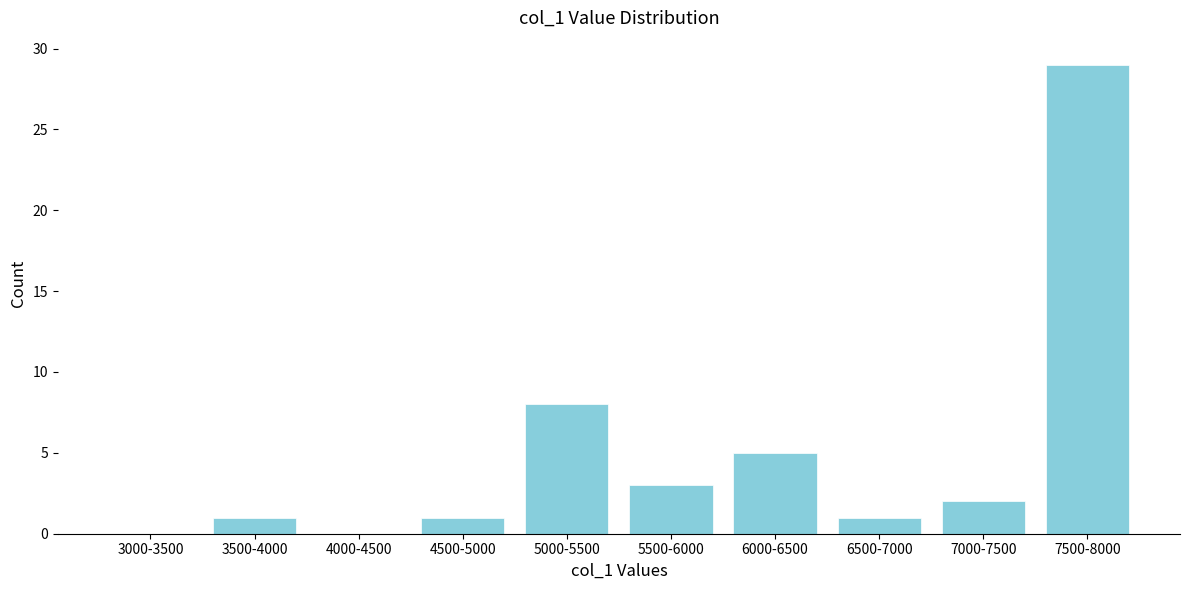

Reading right to left, what are all the values shown in this chart?

7500-8000=29	7000-7500=2	6500-7000=1	6000-6500=5	5500-6000=3	5000-5500=8	4500-5000=1	4000-4500=0	3500-4000=1	3000-3500=0